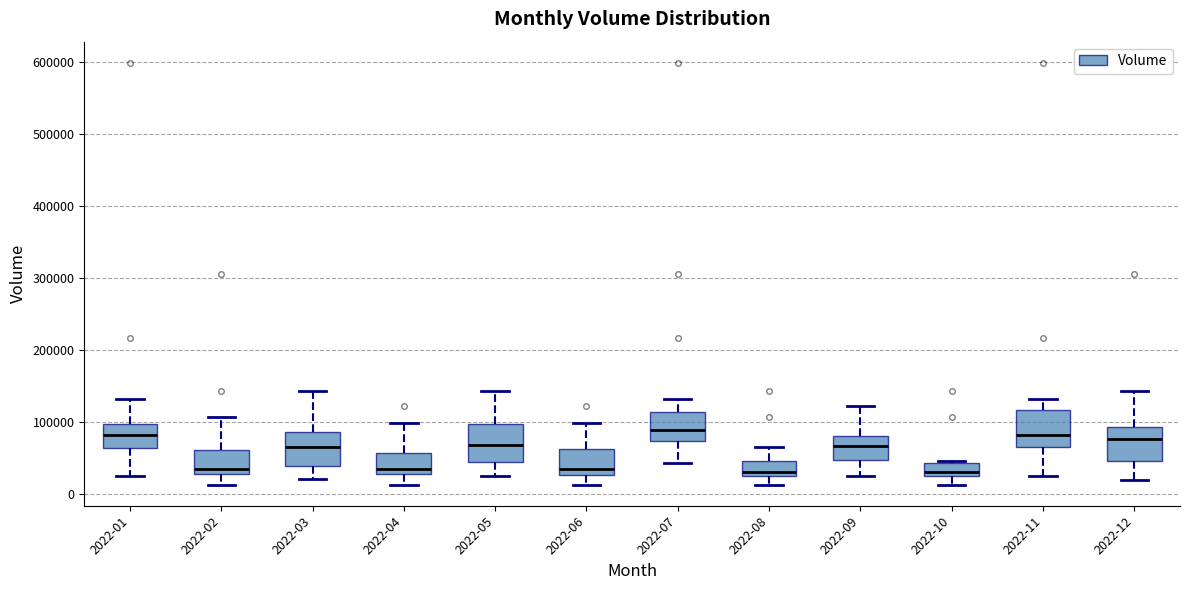

Reading left to right, read every box against the y-axis: the position of its median line, the range the box covers, and the ends of its whiskers. The values are not printed on the chart, so give them approximately, as read against the axis.

2022-01: median 80000, box 60000 to 100000, whiskers 20000 to 130000
2022-02: median 30000 (just above the box's lower edge), box 30000 to 60000, whiskers 10000 to 110000
2022-03: median 60000, box 40000 to 90000, whiskers 20000 to 140000
2022-04: median 30000 (just above the box's lower edge), box 30000 to 60000, whiskers 10000 to 100000
2022-05: median 70000, box 40000 to 100000, whiskers 20000 to 140000
2022-06: median 30000 (just above the box's lower edge), box 30000 to 60000, whiskers 10000 to 100000
2022-07: median 90000, box 70000 to 110000, whiskers 40000 to 130000
2022-08: median 30000 (just above the box's lower edge), box 30000 to 50000, whiskers 10000 to 70000
2022-09: median 70000, box 50000 to 80000, whiskers 20000 to 120000
2022-10: median 30000 (just above the box's lower edge), box 30000 to 40000, whiskers 10000 to 50000
2022-11: median 80000, box 70000 to 120000, whiskers 20000 to 130000
2022-12: median 80000, box 50000 to 90000, whiskers 20000 to 140000